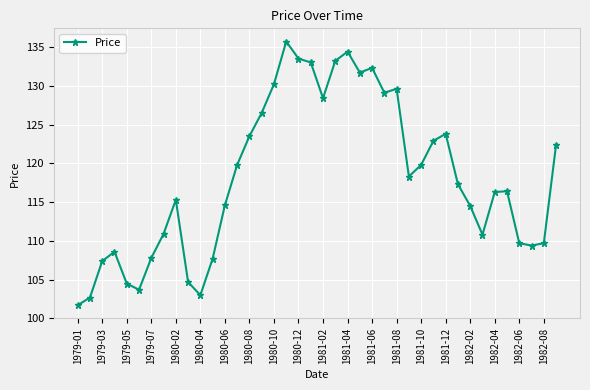

True or false: the data has more than 1 interior local peaks.

True